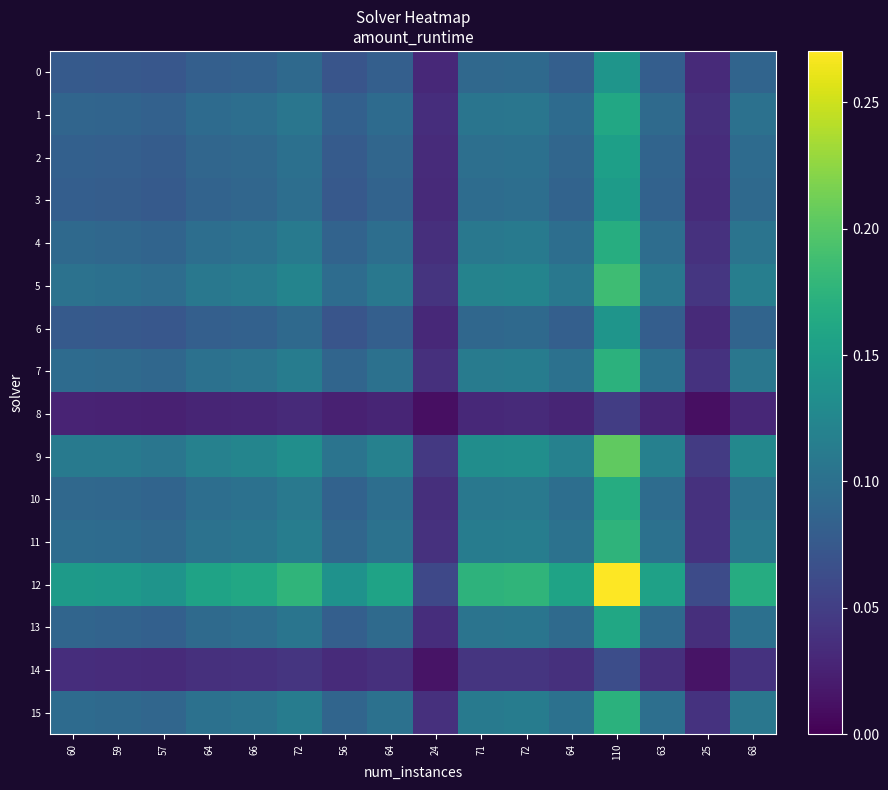

At which category is the sum across all series the highest?

110